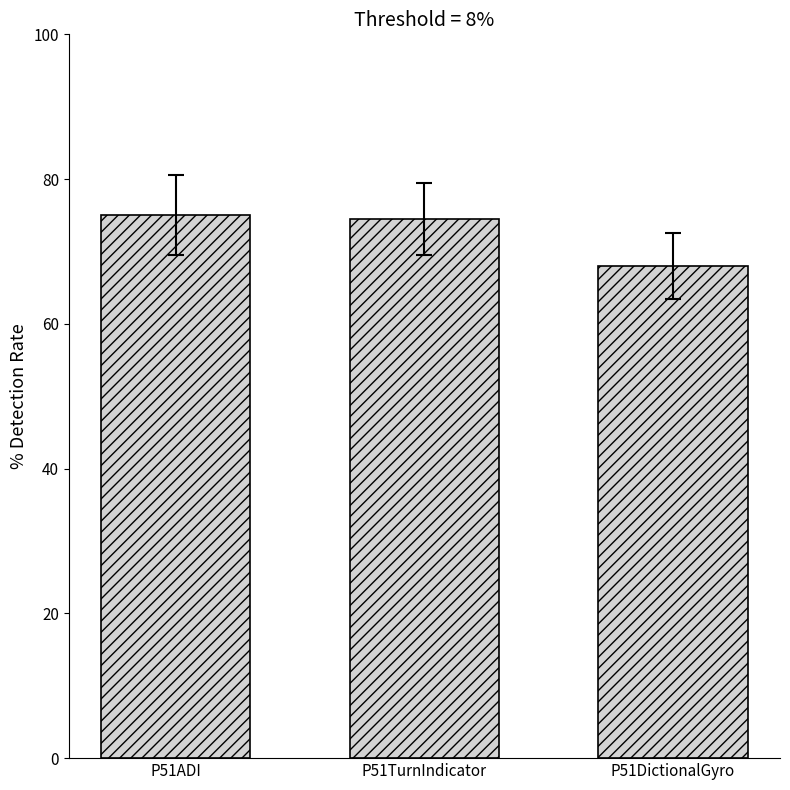

What is the difference between the values at P51TurnIndicator and P51ADI?

0.5